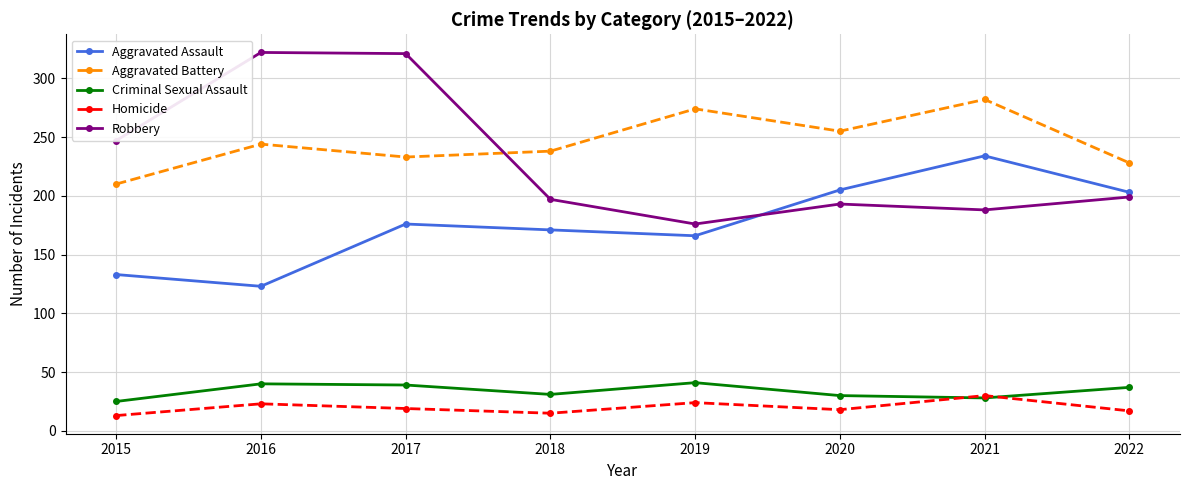

After their last crossing, which series has the higher values: Criminal Sexual Assault or Homicide?

Criminal Sexual Assault